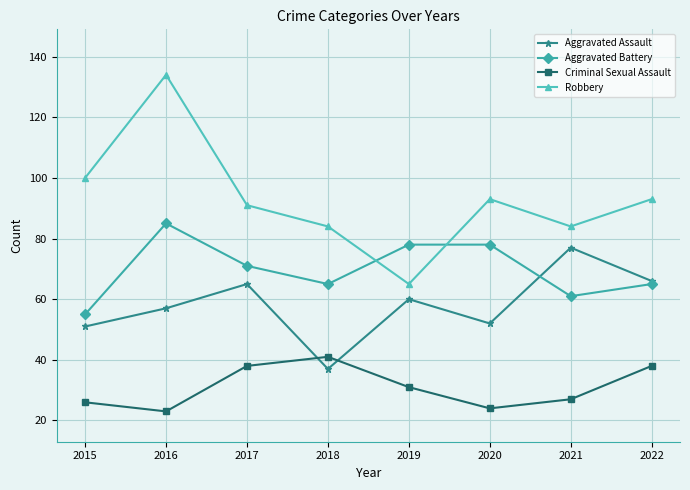

At which category is the sum across all series the highest?

2016